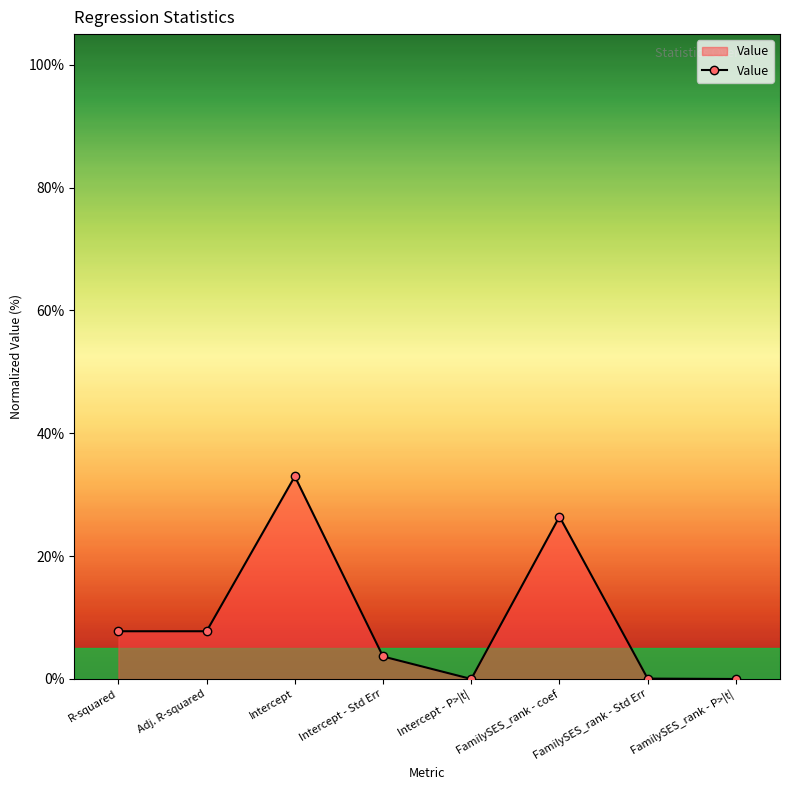

What is the difference between the second highest and minimum values?

26.4